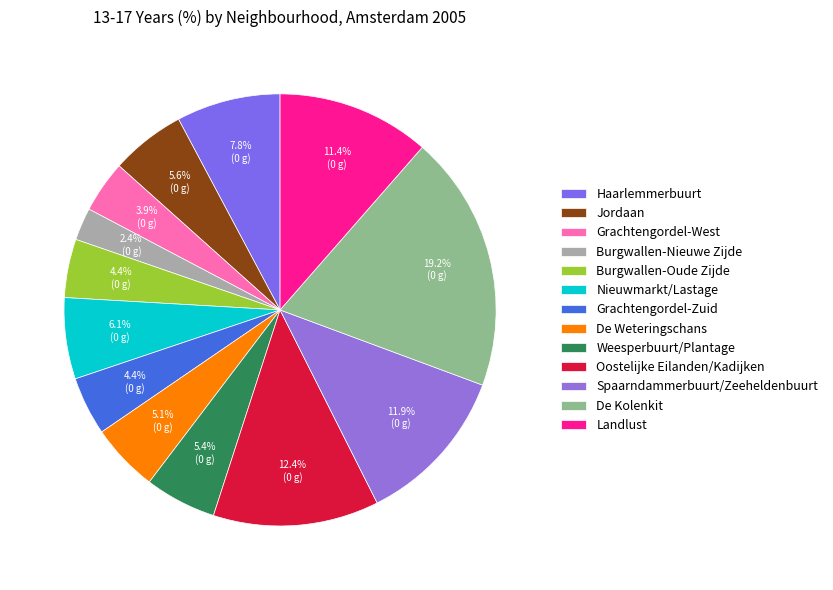

Which slice is the largest?

De Kolenkit